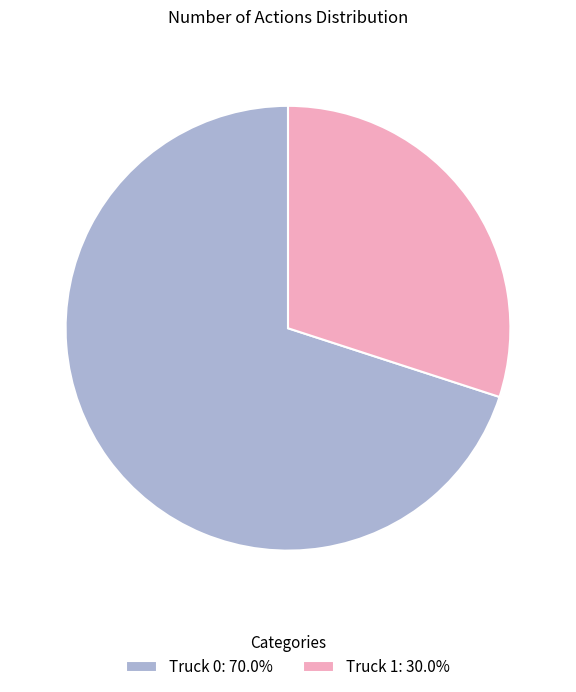

Do Truck 0: 70.0% and Truck 1: 30.0% together represent more than half of the pie?

Yes